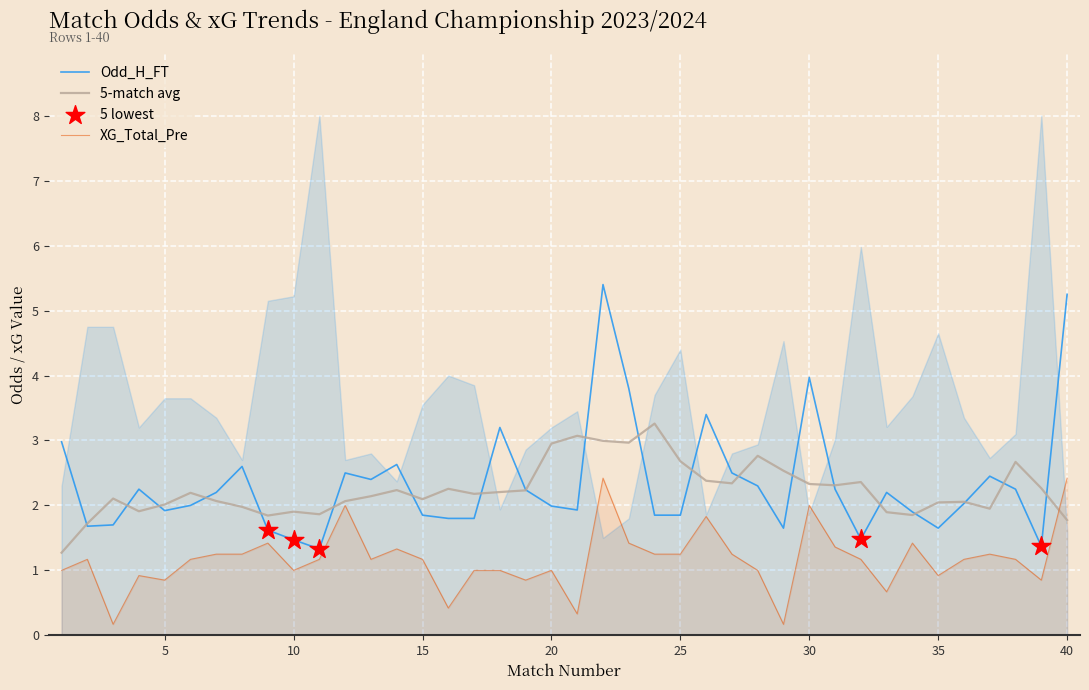

Which series reaches the maximum Y coordinate?

Odd_H_FT